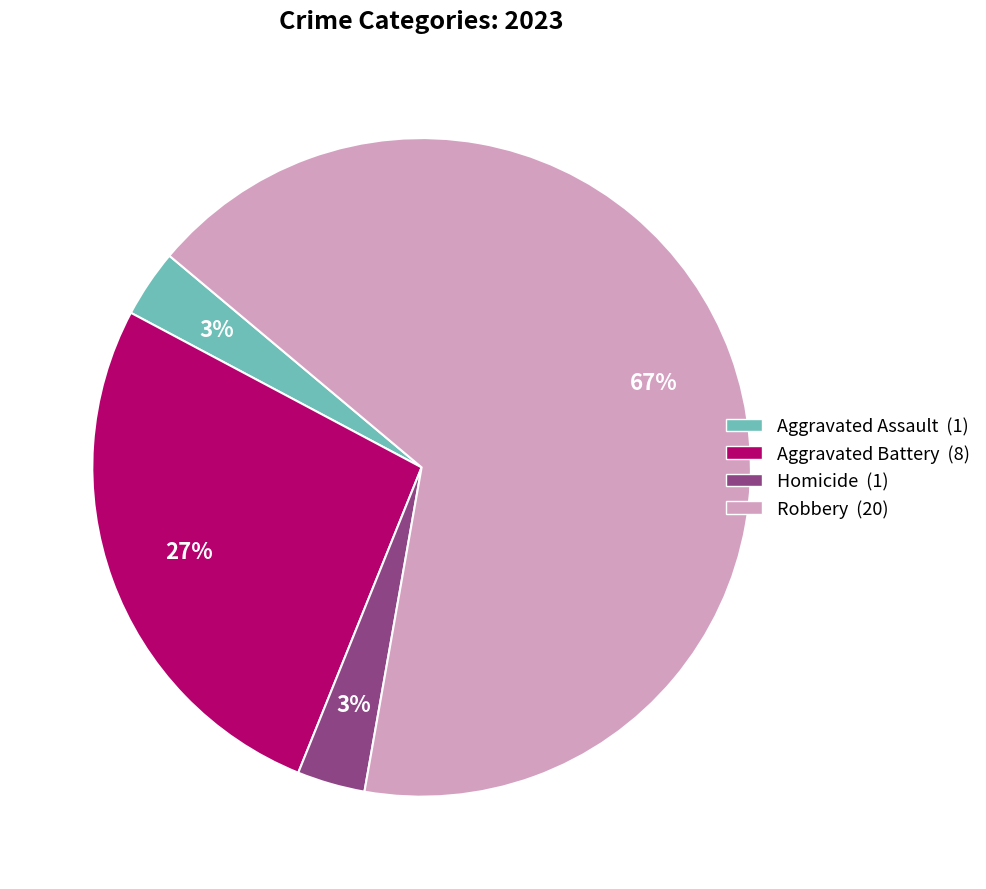

To the nearest percent, what is the average slice percentage?

25%